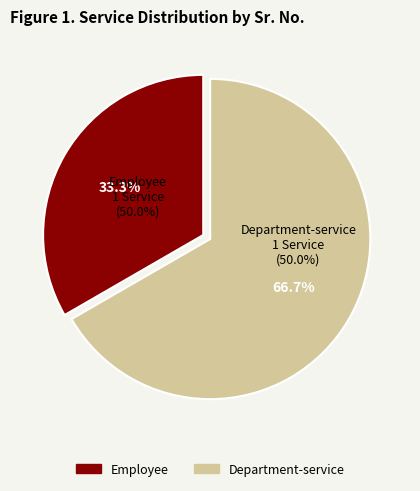

Rank the categories by value from highest to lowest.

Department-service, Employee